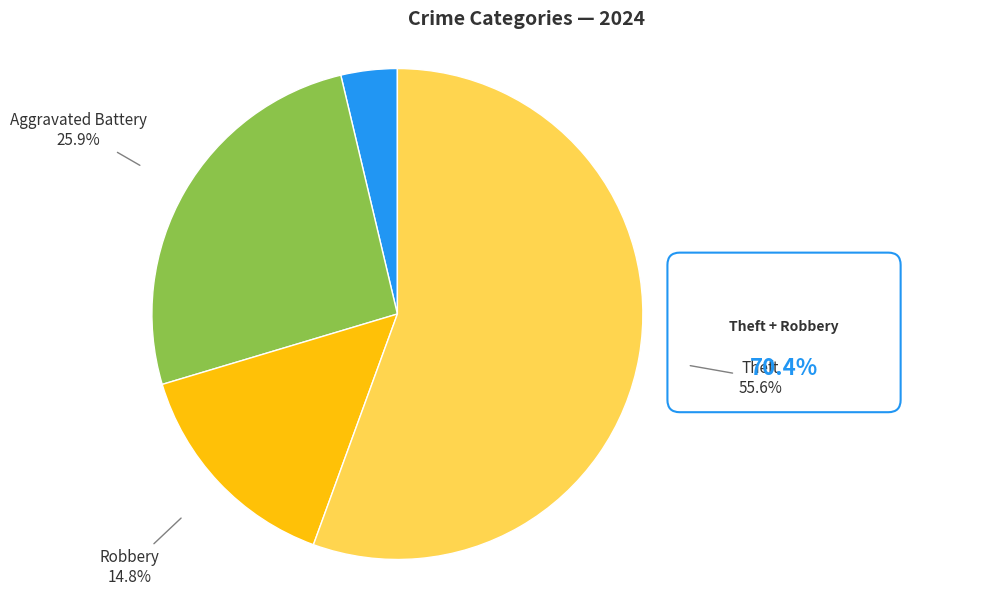

Is there any slice that represents more than half of the pie?

Yes